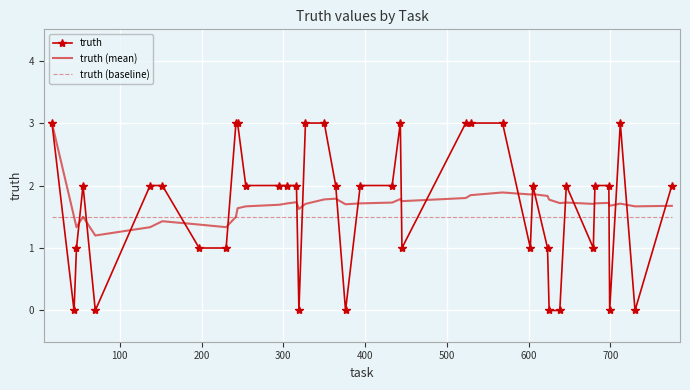

Which series ends up on top after the final intersection of truth and truth (baseline)?

truth